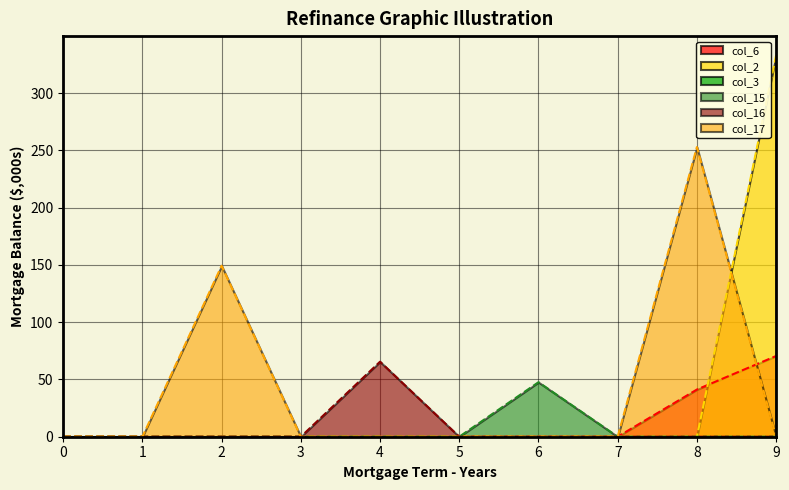

Between which two adjacent categories do col_6_line and col_2_line first intersect?

8 and 9